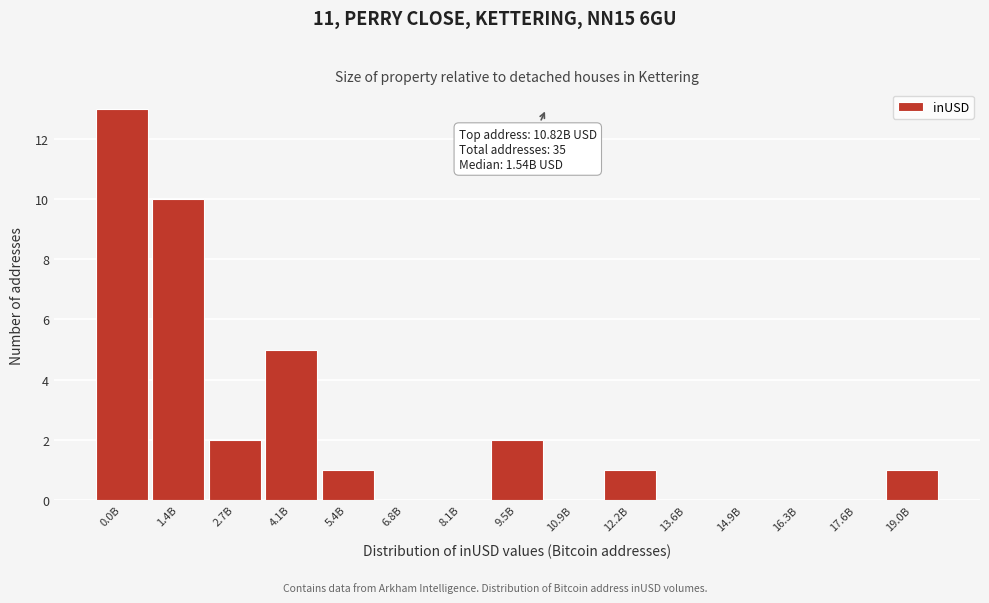

Reading left to right, transcribe all the data shown in this chart.

0.0B=13	1.4B=10	2.7B=2	4.1B=5	5.4B=1	6.8B=0	8.1B=0	9.5B=2	10.9B=0	12.2B=1	13.6B=0	14.9B=0	16.3B=0	17.6B=0	19.0B=1